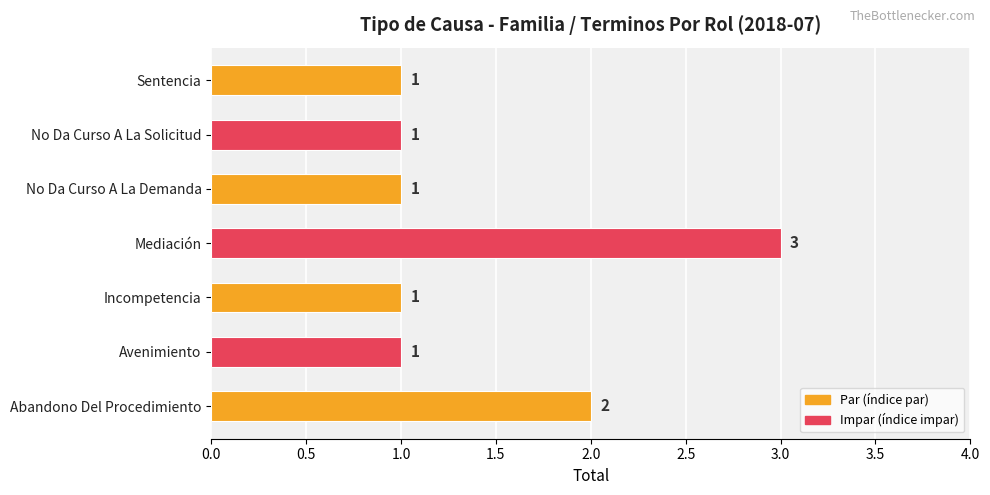

How many bars are there in total?

7